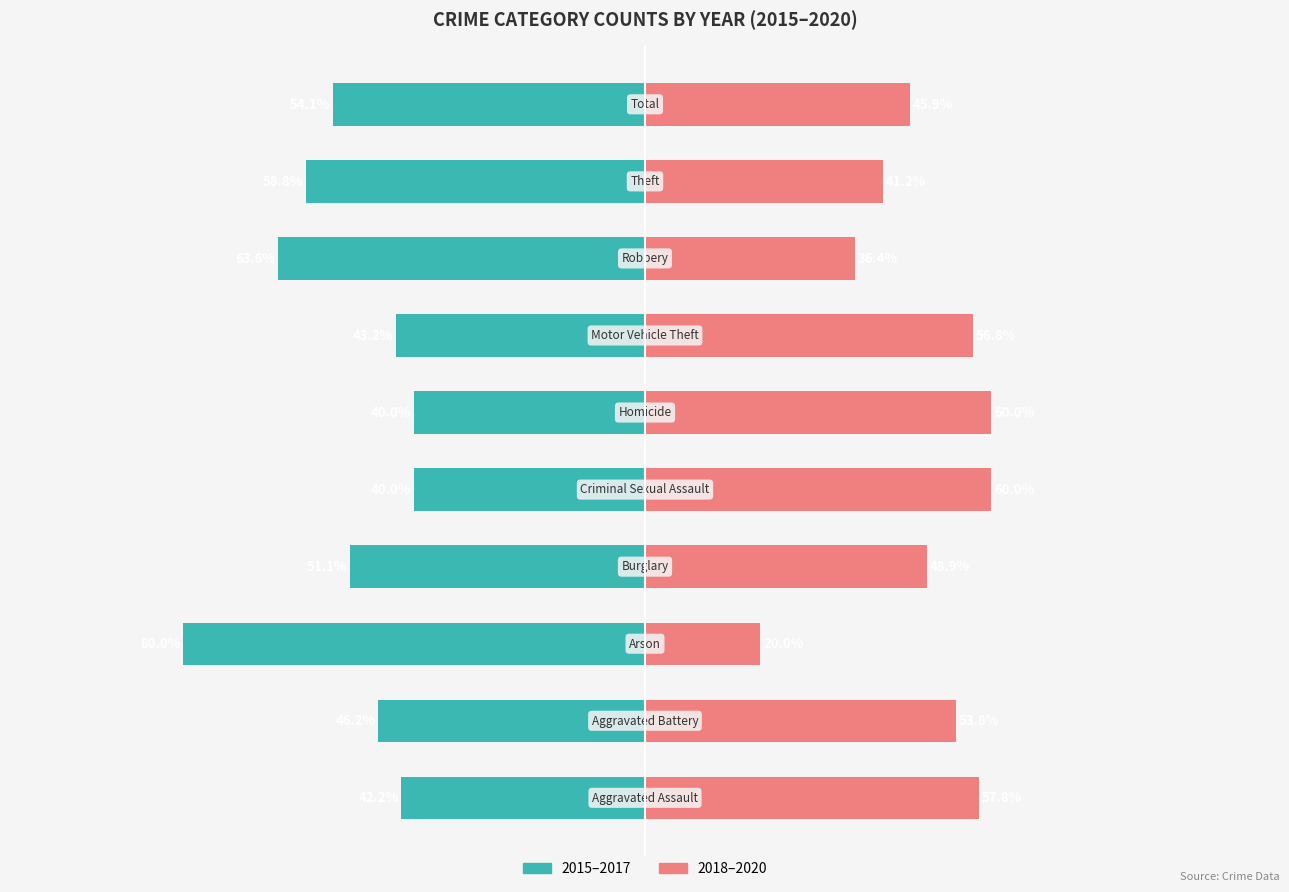

What is the label of the 5th bar from the right?

Homicide